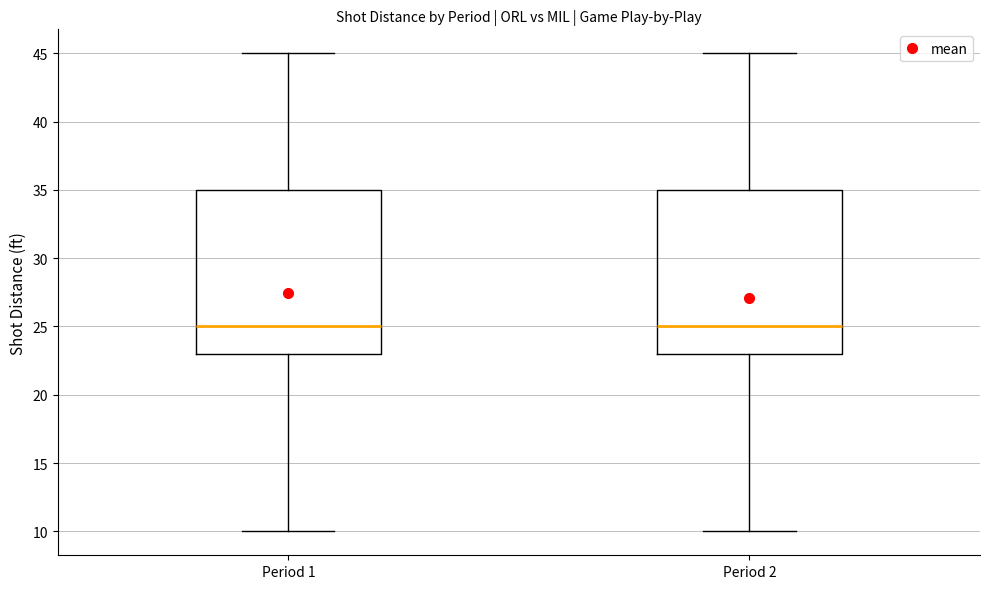

Reading left to right, read every box against the y-axis: the position of its median line, the range the box covers, and the ends of its whiskers. The values are not printed on the chart, so give them approximately, as read against the axis.

Period 1: median 25, box 23 to 35, whiskers 10 to 45
Period 2: median 25, box 23 to 35, whiskers 10 to 45